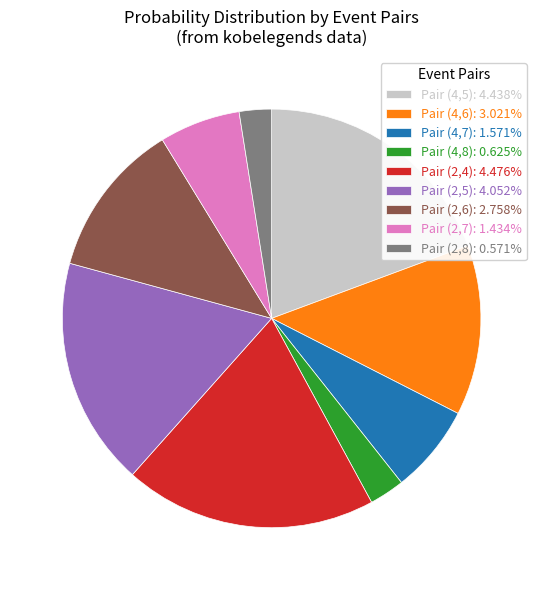

How many segments does this pie chart have?

9